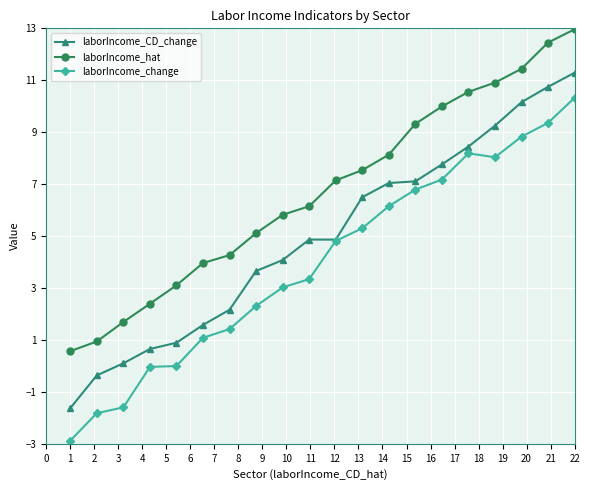

Which series has the largest range (max minus min)?

laborIncome_change